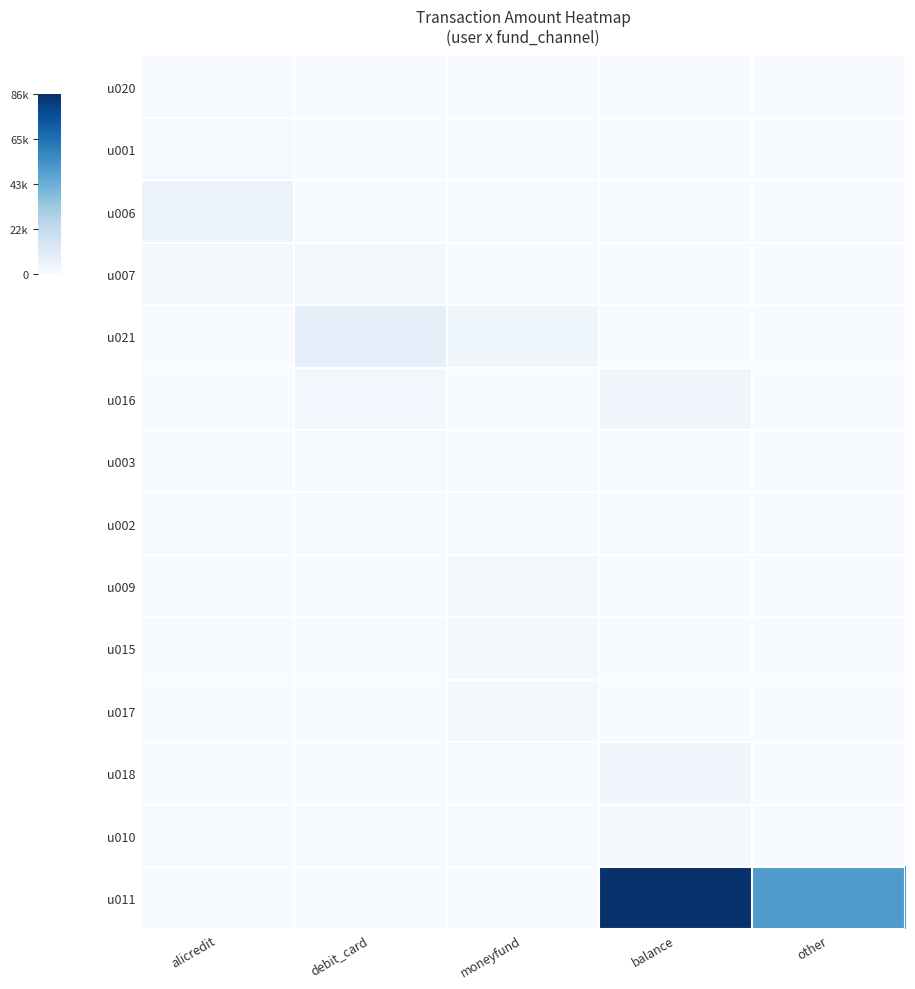

List the series in order of their peak value, highest first.

u011, u021, u006, u016, u018, u009, u007, u017, u015, u010, u003, u001, u020, u002